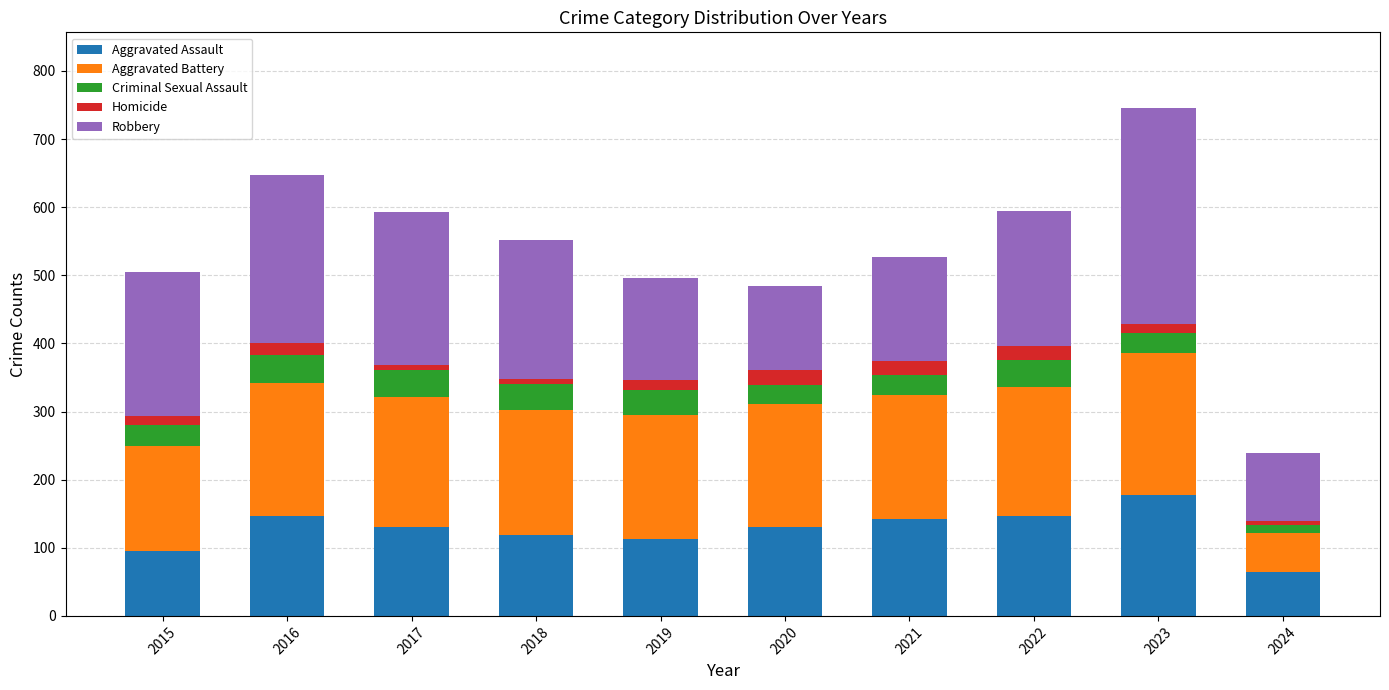

At which category is the sum across all series the highest?

2023